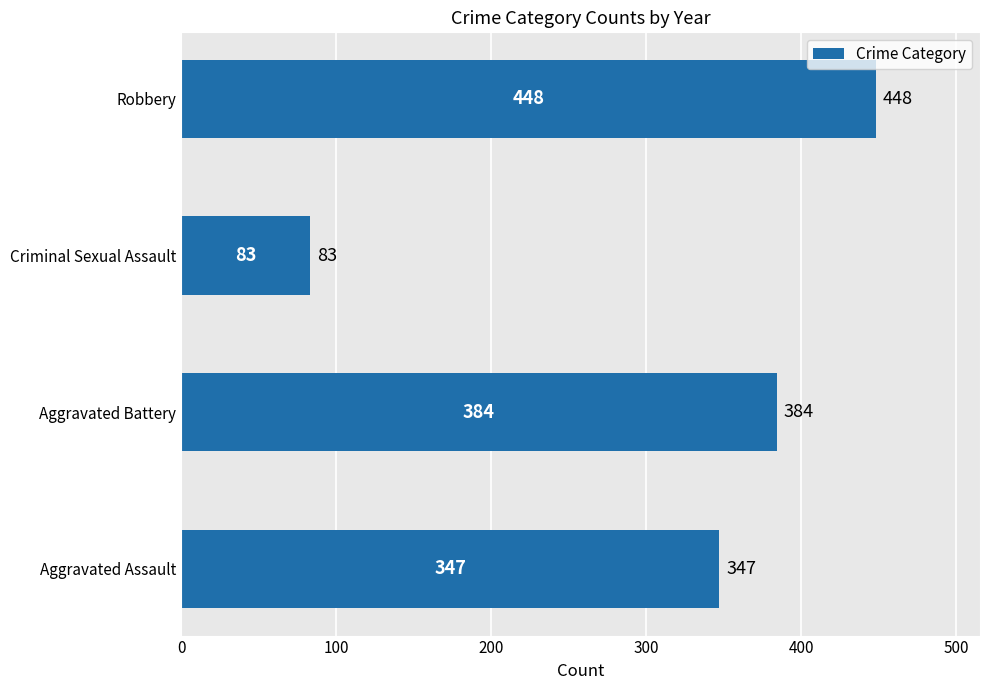

How many bars are there in total?

4